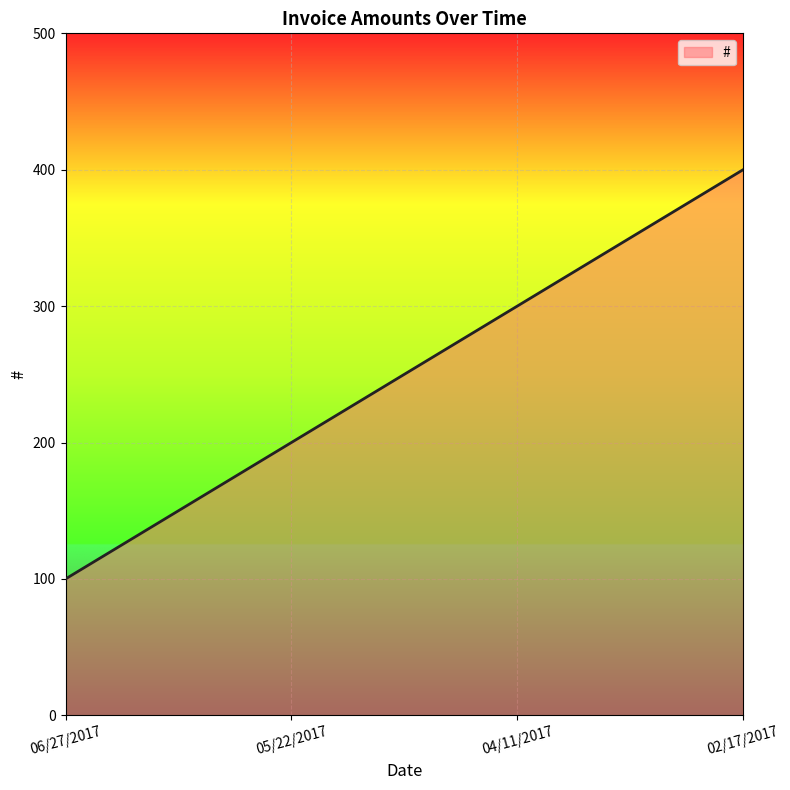

Reading left to right, list all the values displayed in this chart.

100	200	300	400